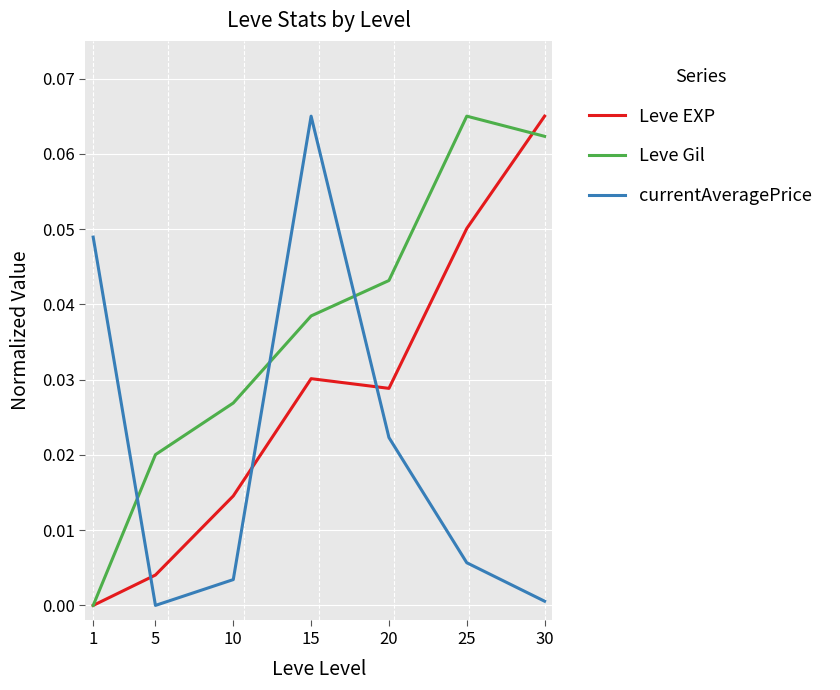

How many values in Leve Gil are above zero?

6